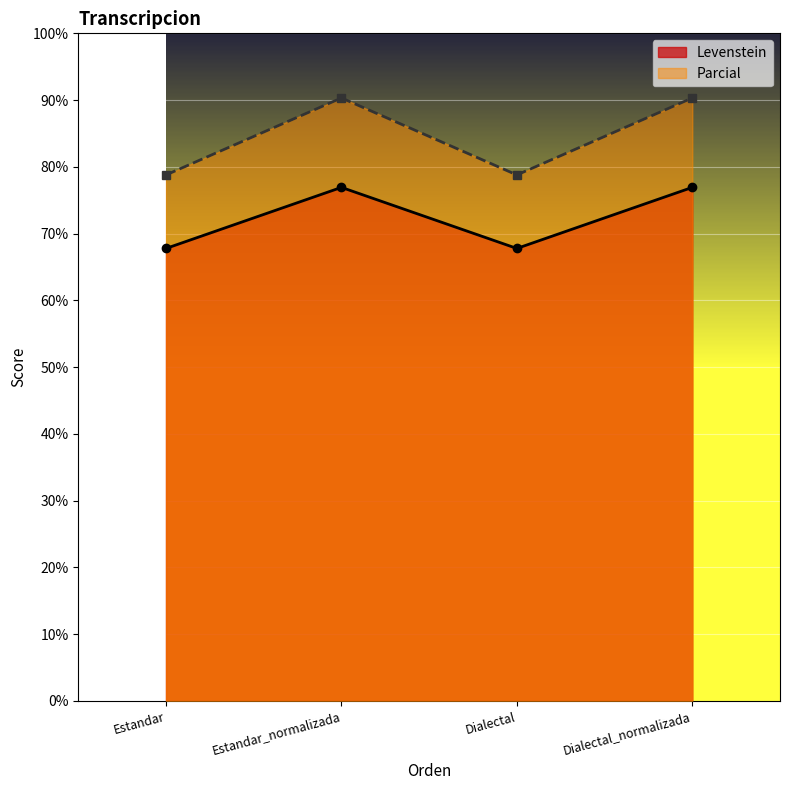

What are all the series names shown in the legend?

Levenstein, Parcial